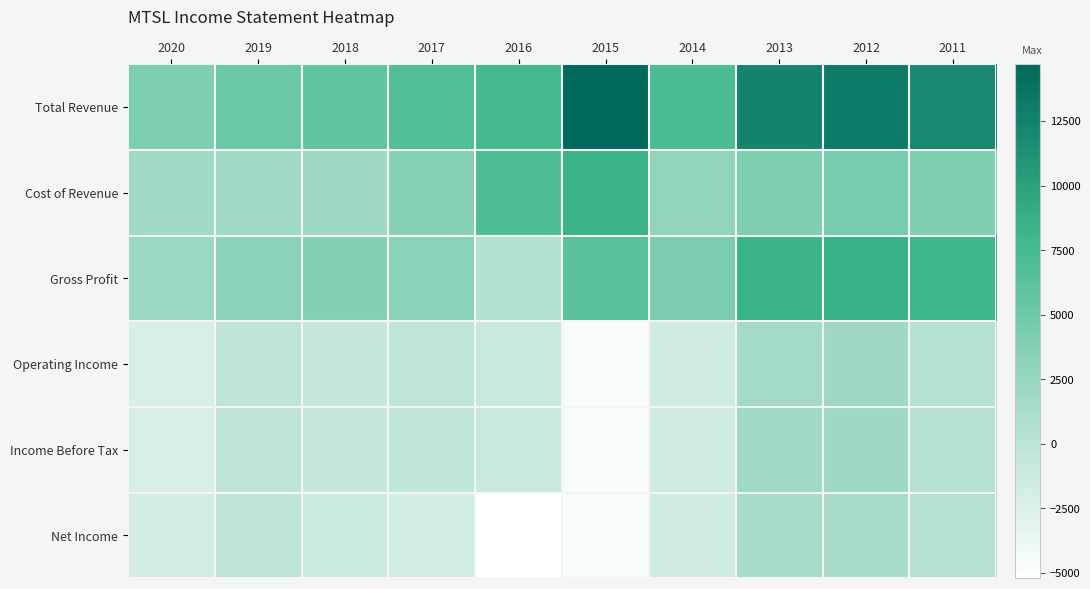

What is the maximum value shown in the chart?

14700